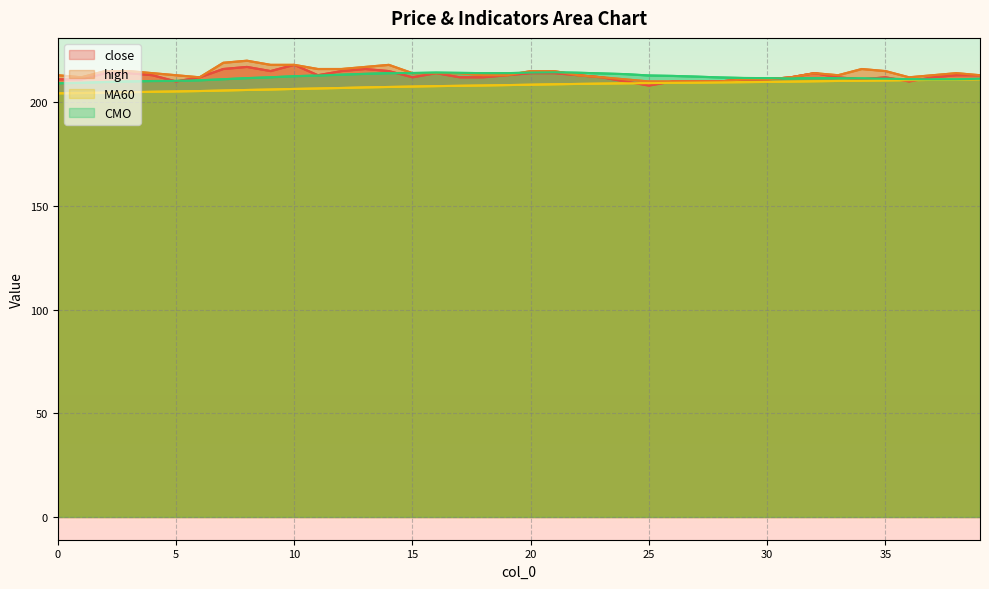

At which category is the sum across all series the highest?

10